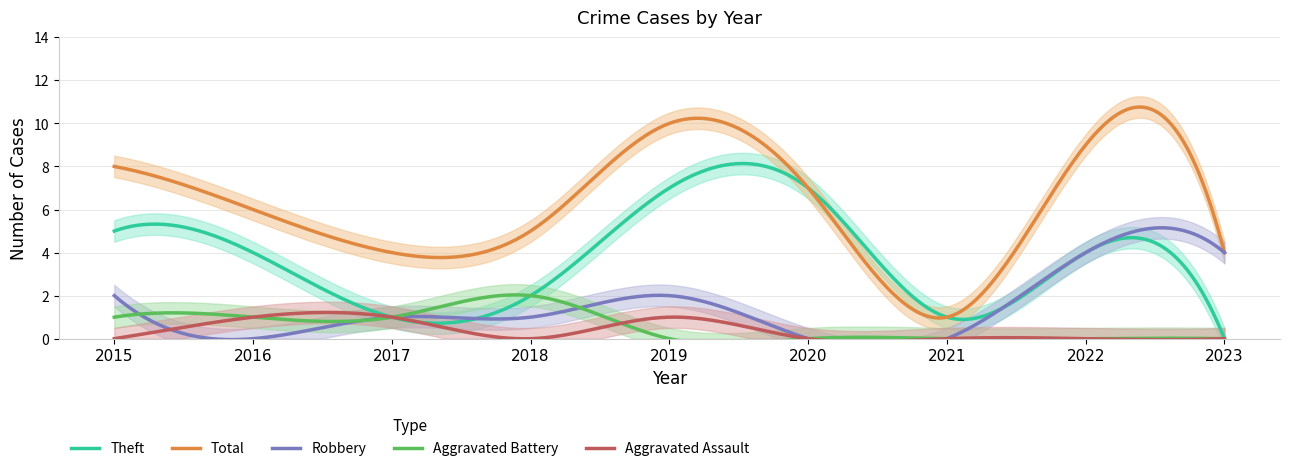

List the series in order of their peak value, highest first.

Total, Theft, Robbery, Aggravated Battery, Aggravated Assault